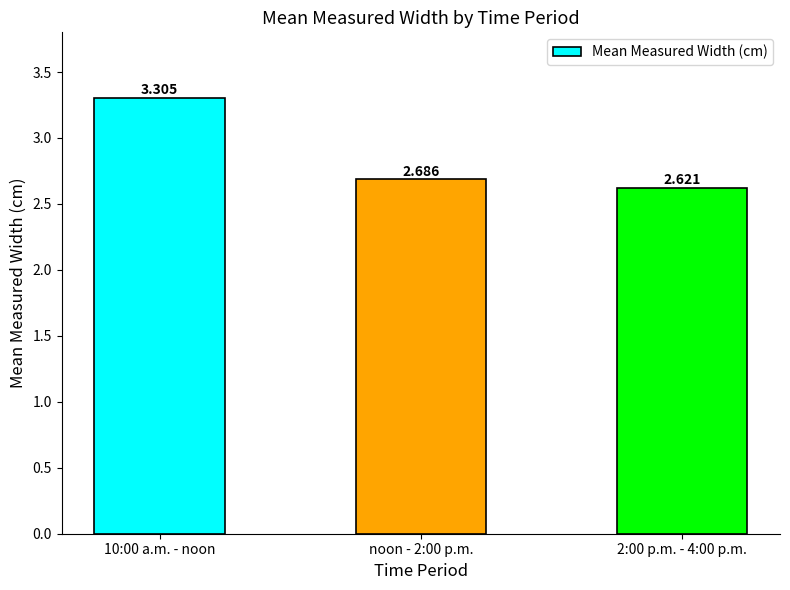

Reading left to right, extract all data points from this chart.

3.3	2.7	2.6